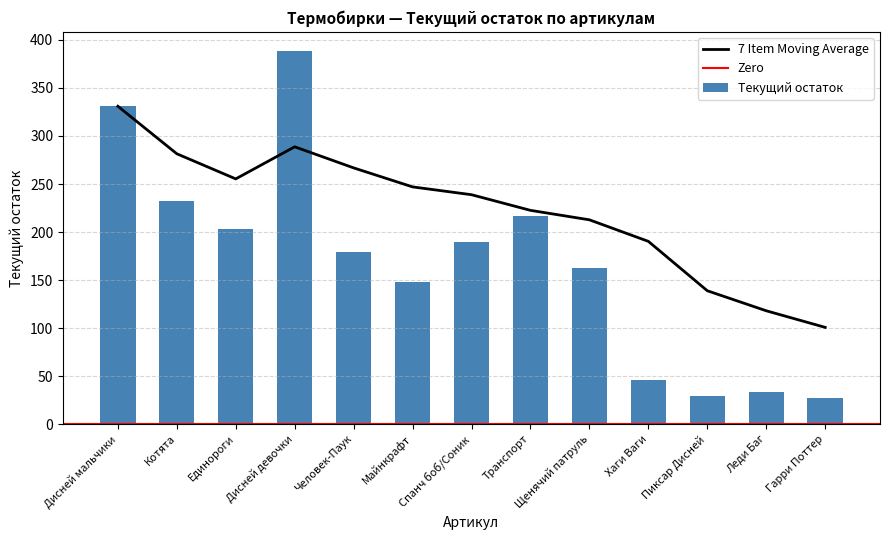

Count the number of categories in the chart.

13